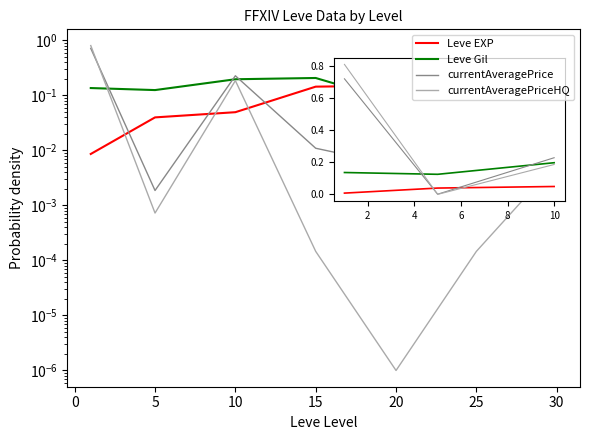

Is this an area chart (filled region under the line)?

No